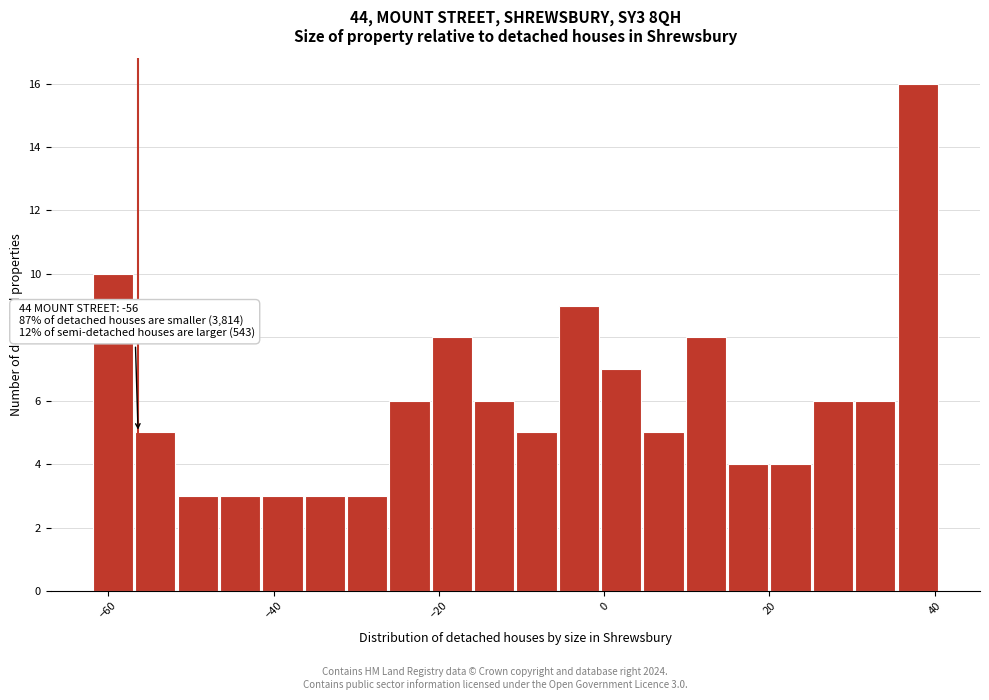

Around what value on the x-axis is the tallest bar? Give the approximate position of its centre, as read against the axis.

38